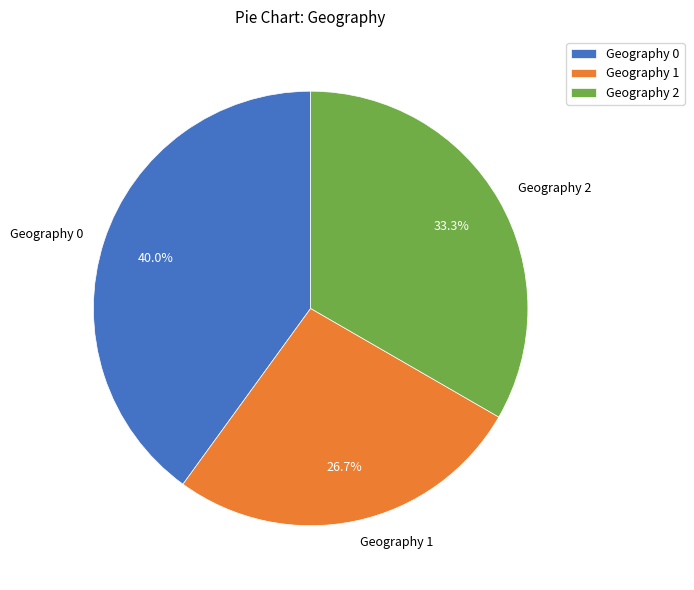

Which has a higher value, Geography 0 or Geography 2?

Geography 0